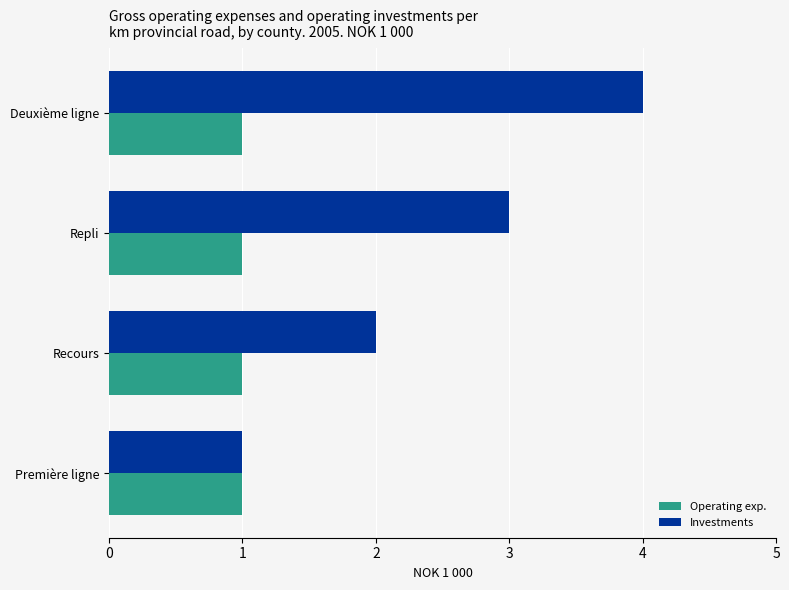

At which category is the sum across all series the highest?

Deuxième ligne